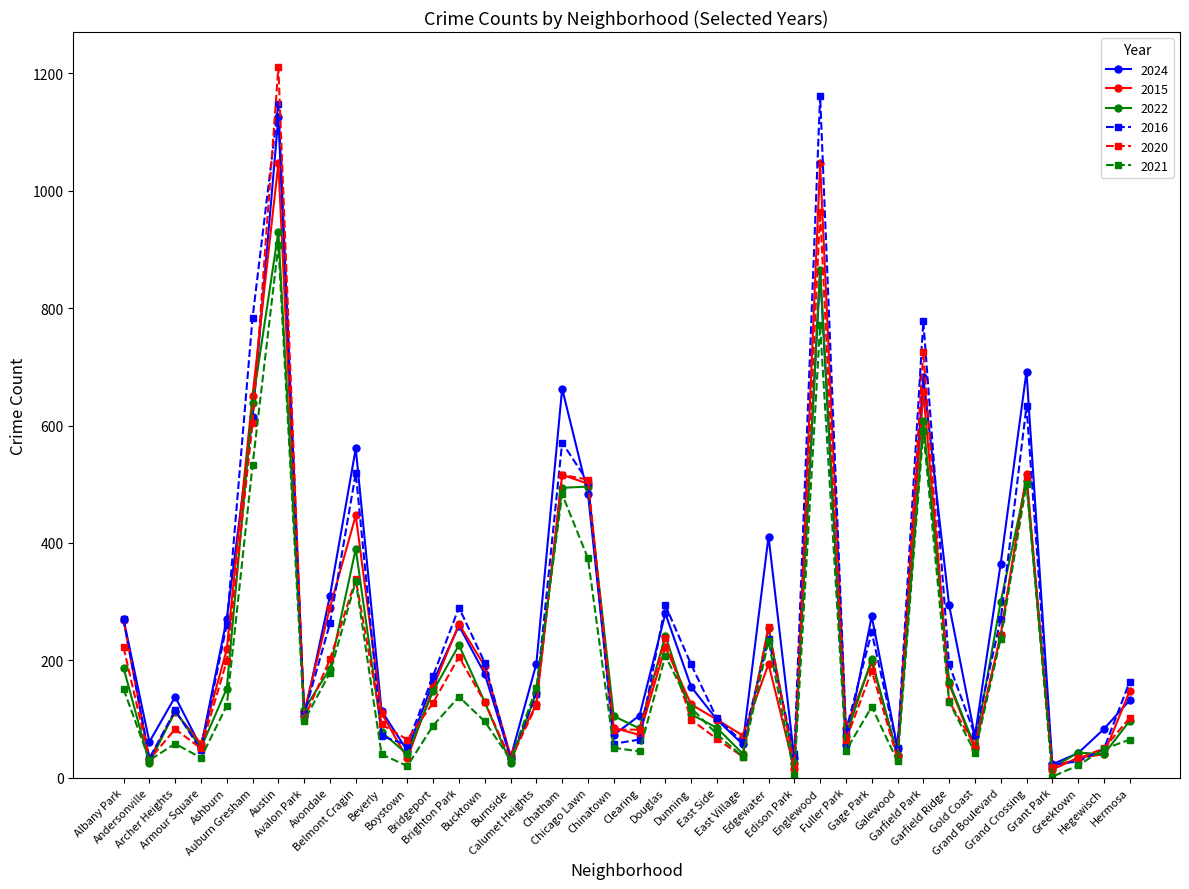

What is the maximum value for 2021?

907